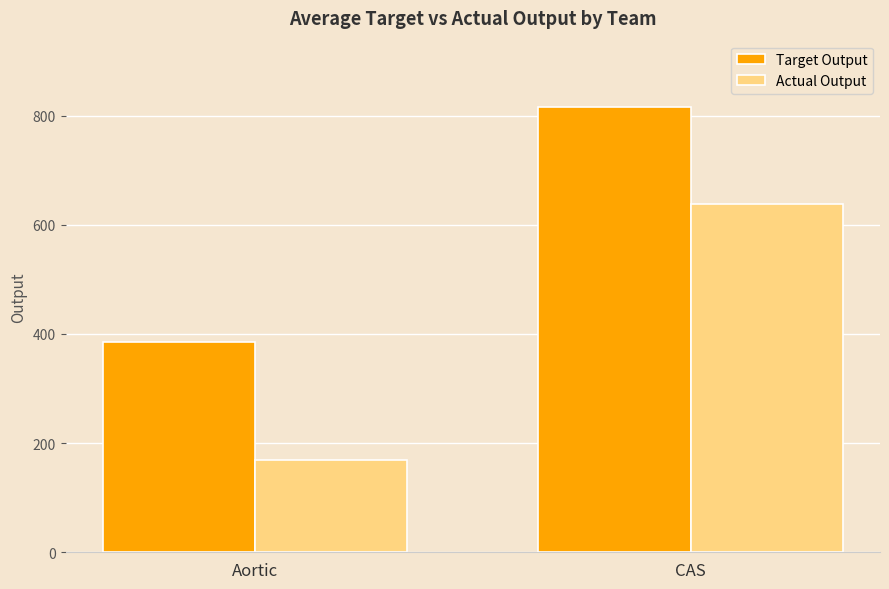

What is the sum of the Actual Output values at CAS and Aortic?

807.0